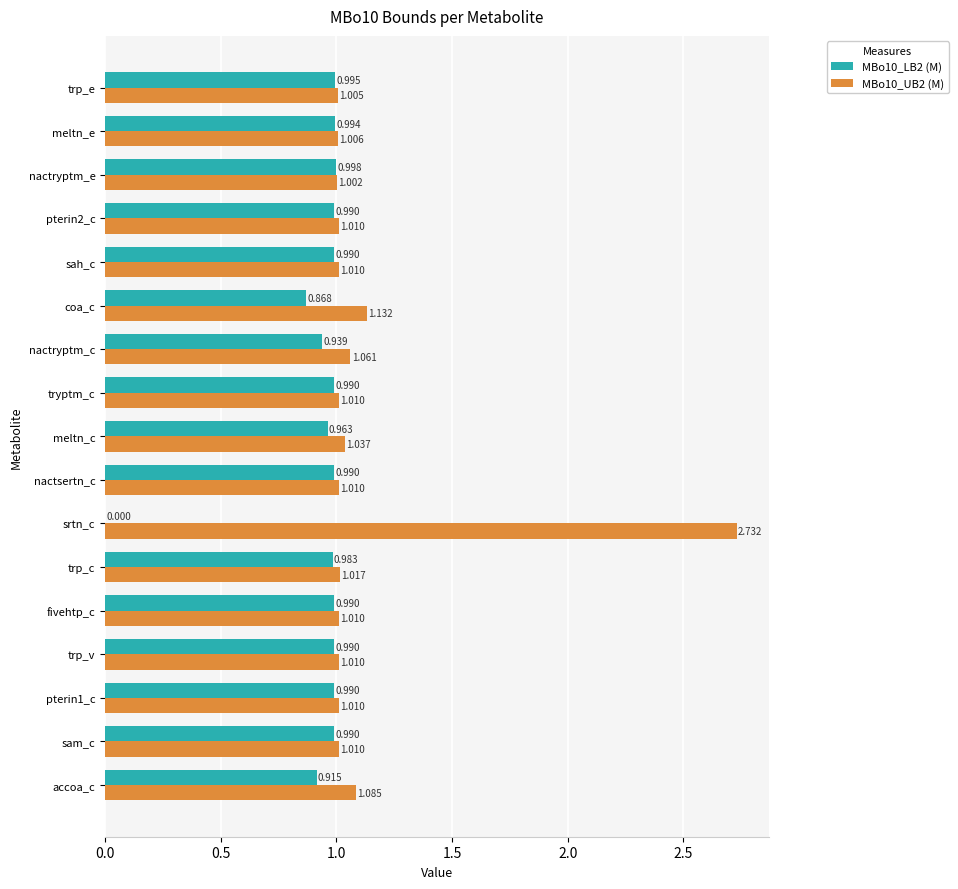

Which category has the highest value in the MBo10_LB2 (M) series?

nactryptm_e